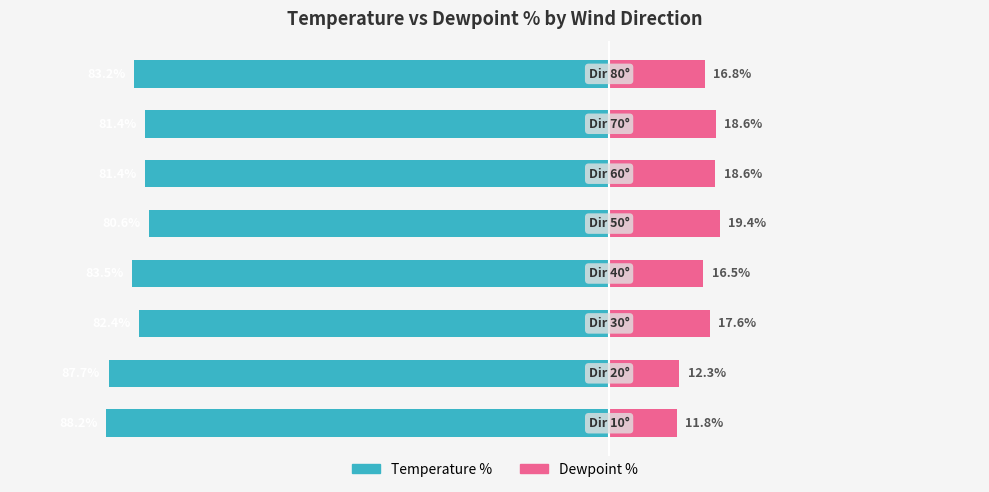

What is the sum of the Dewpoint % values at 5 and 2?

36.2